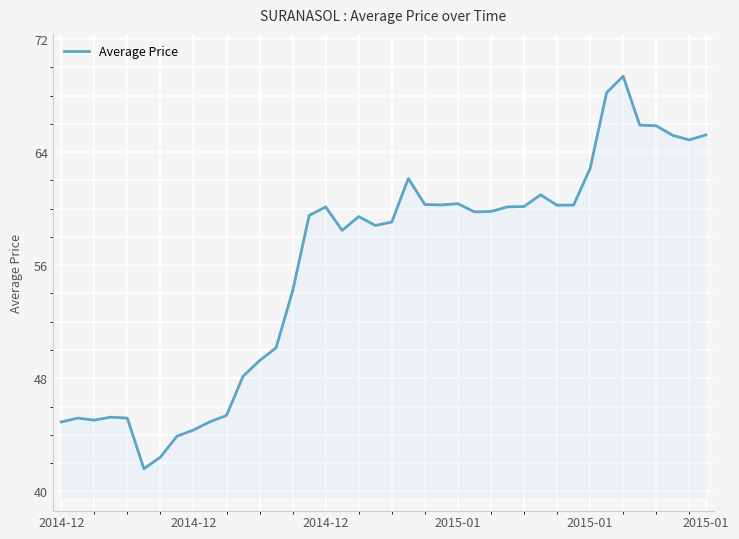

What is the smallest value displayed?

41.6